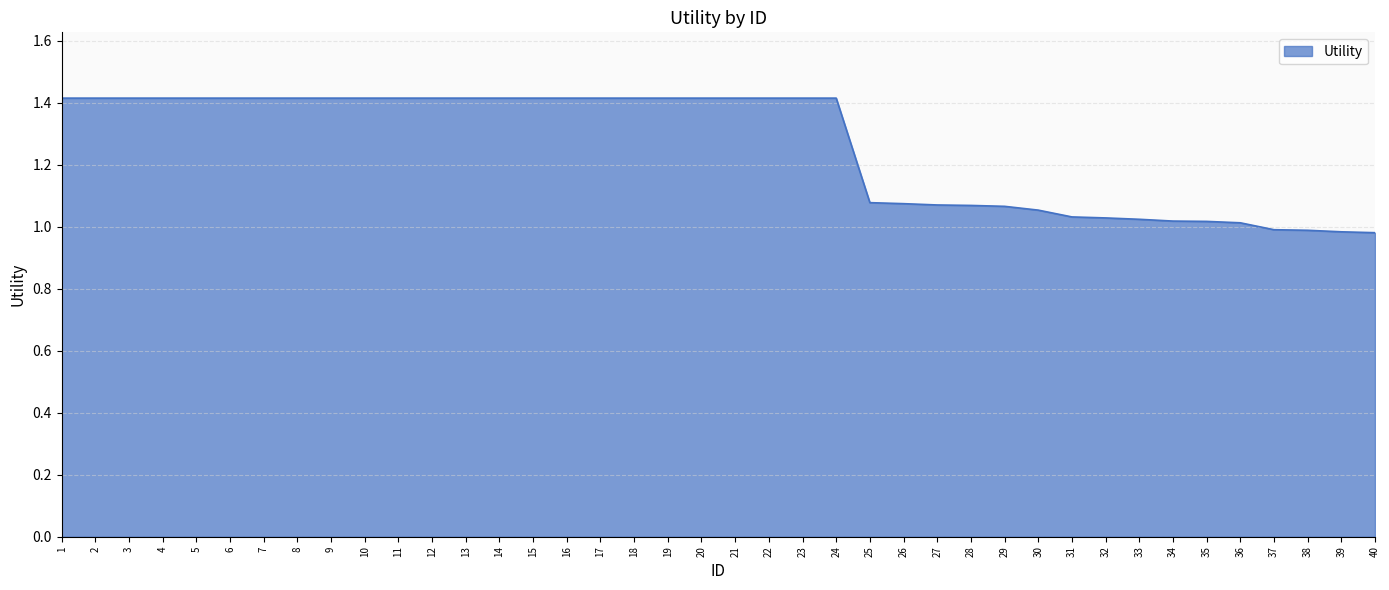

True or false: the data shows 2.1 at 10.

False